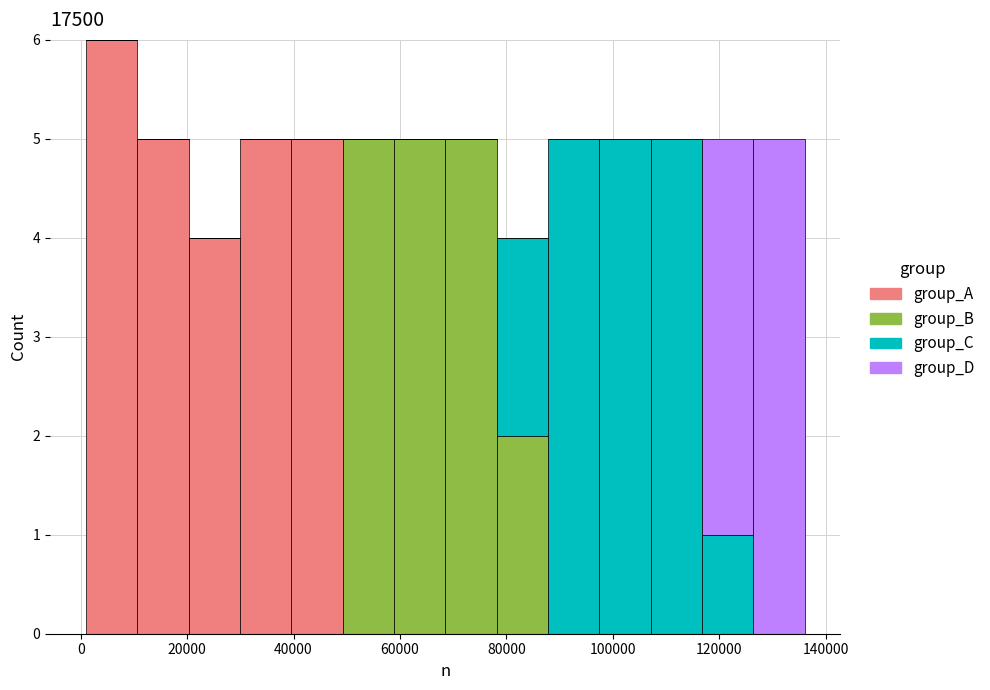

Which range on the x-axis has the tallest stacked bar (by total height)?

2000 to 10000